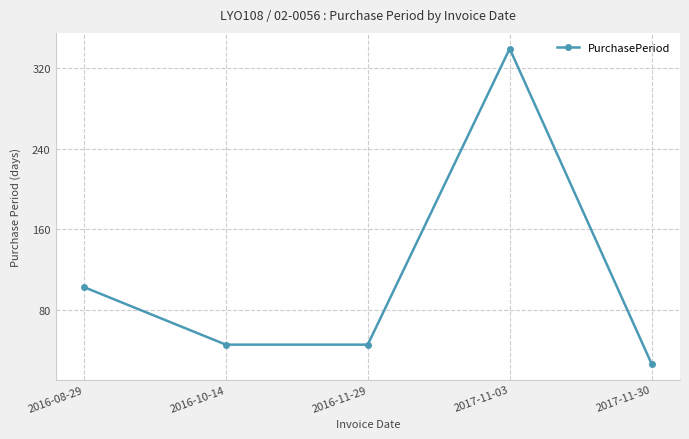

What is the sum of the values at 2016-10-14 and 2016-11-29?

92